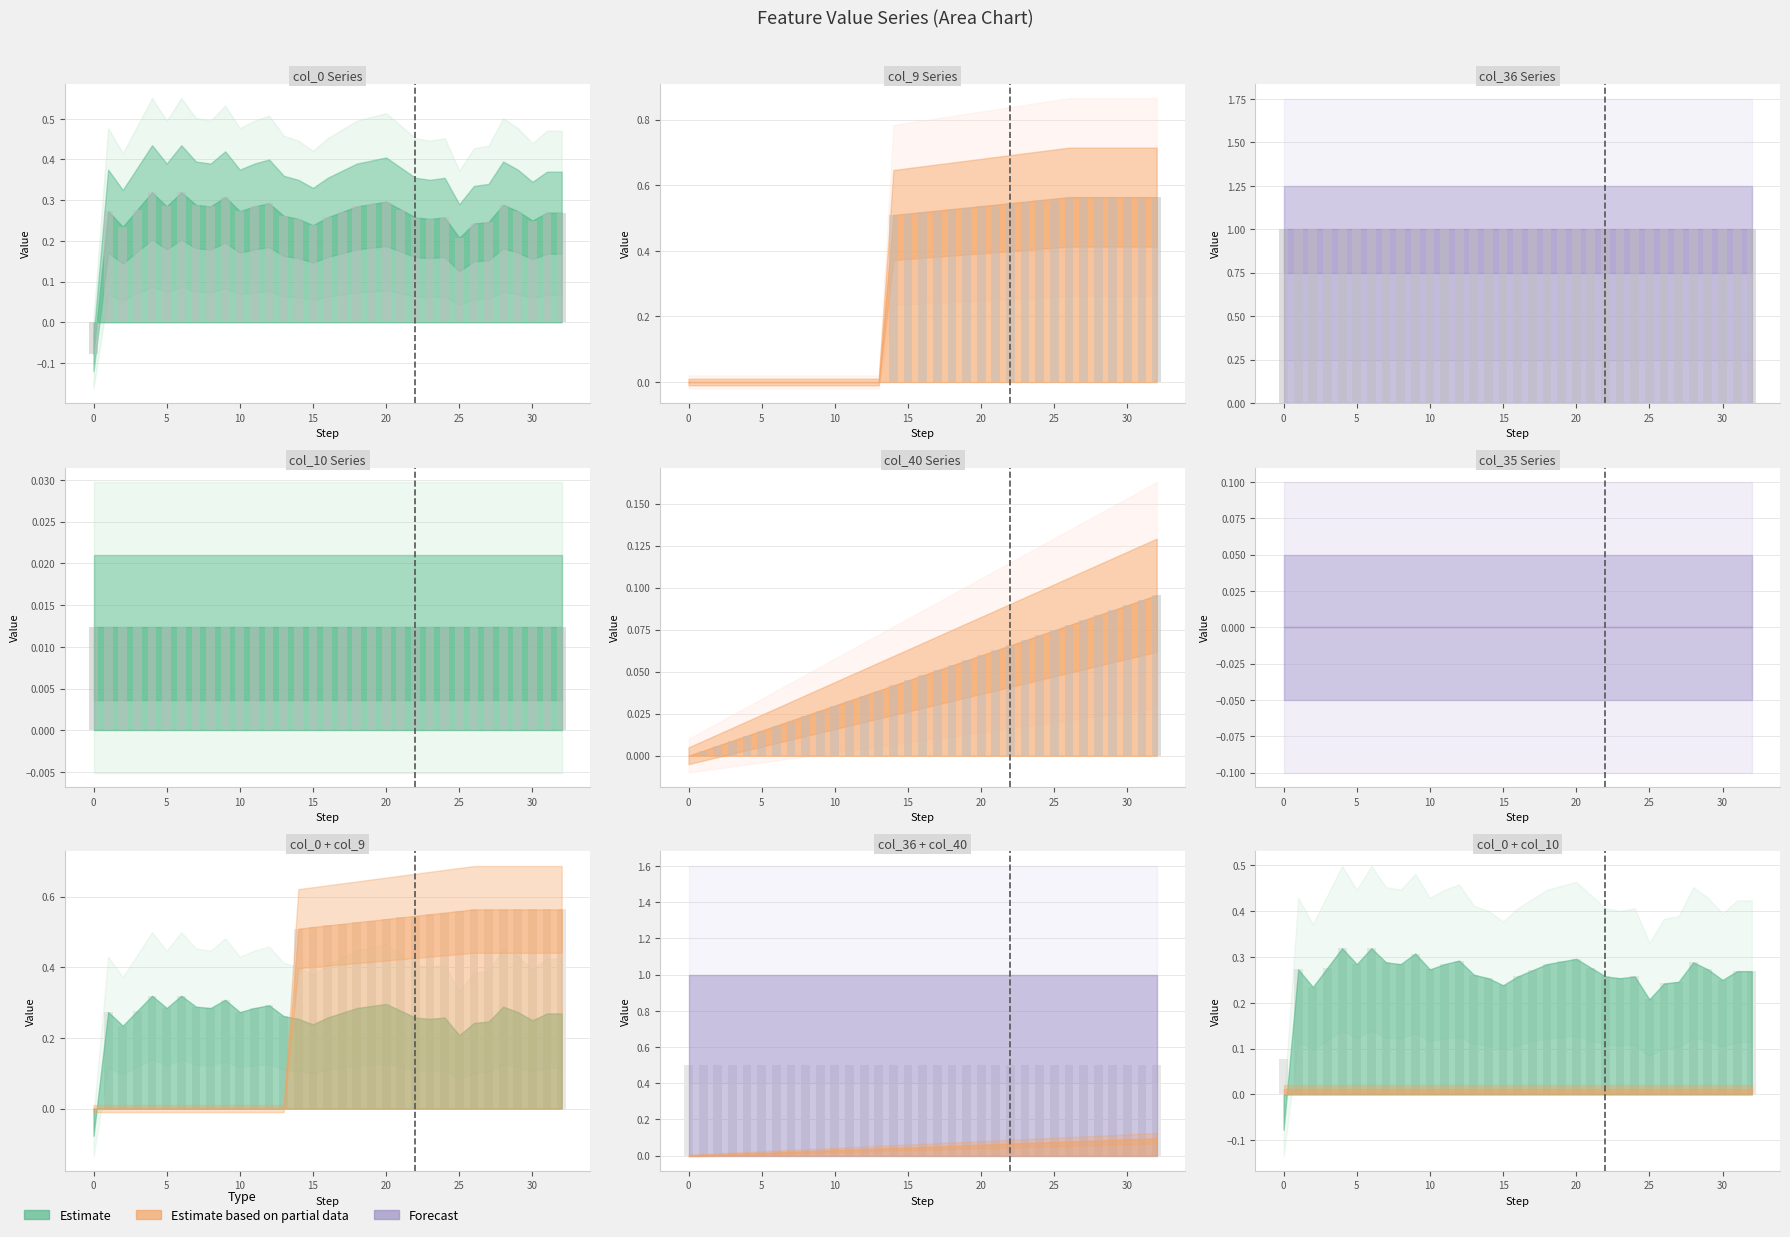

What value does the col_36 bars series have at 28?

1.0